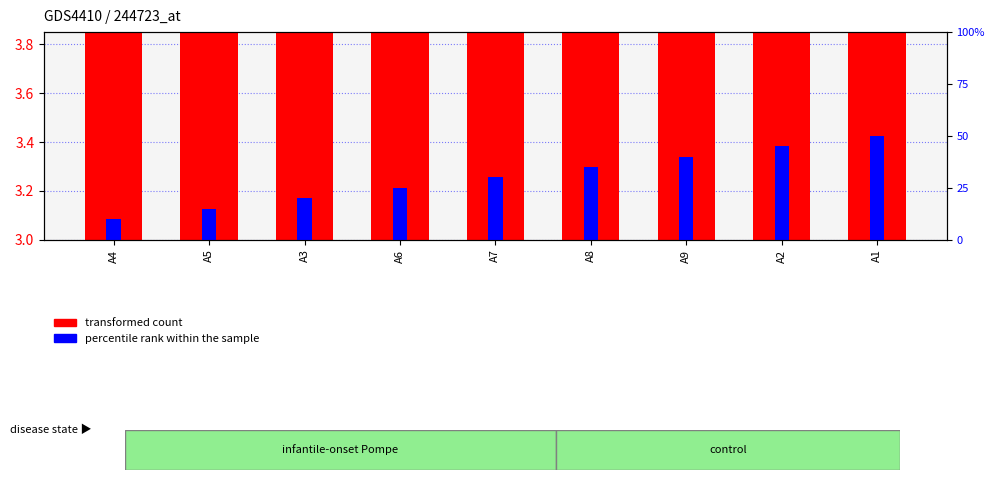

Which series changed the most between A3 and A8?

percentile rank within the sample